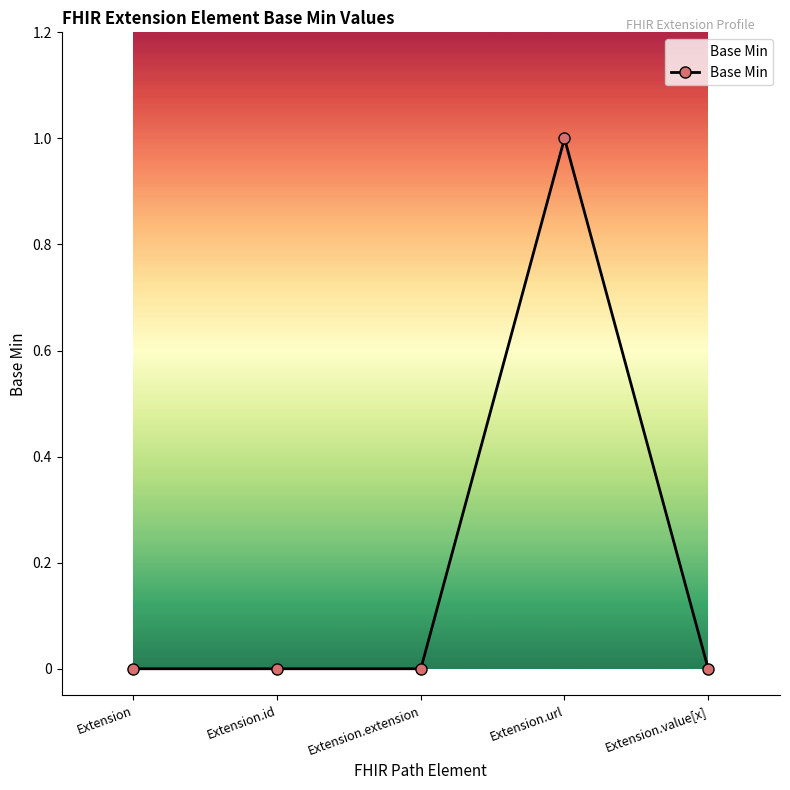

Which has a higher value, Extension.url or Extension?

Extension.url